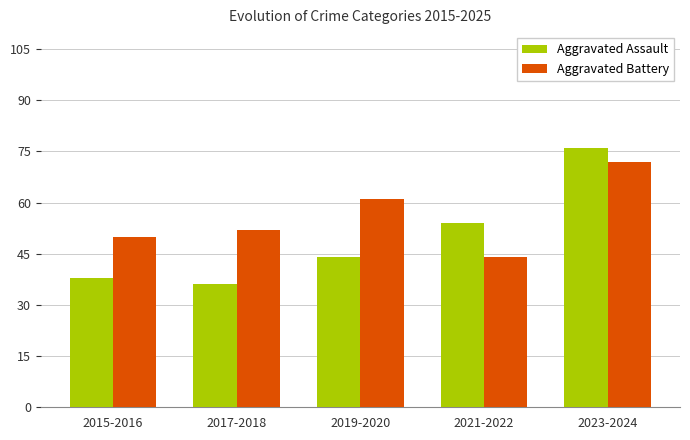

What is the label of the 5th bar from the right?

2015-2016